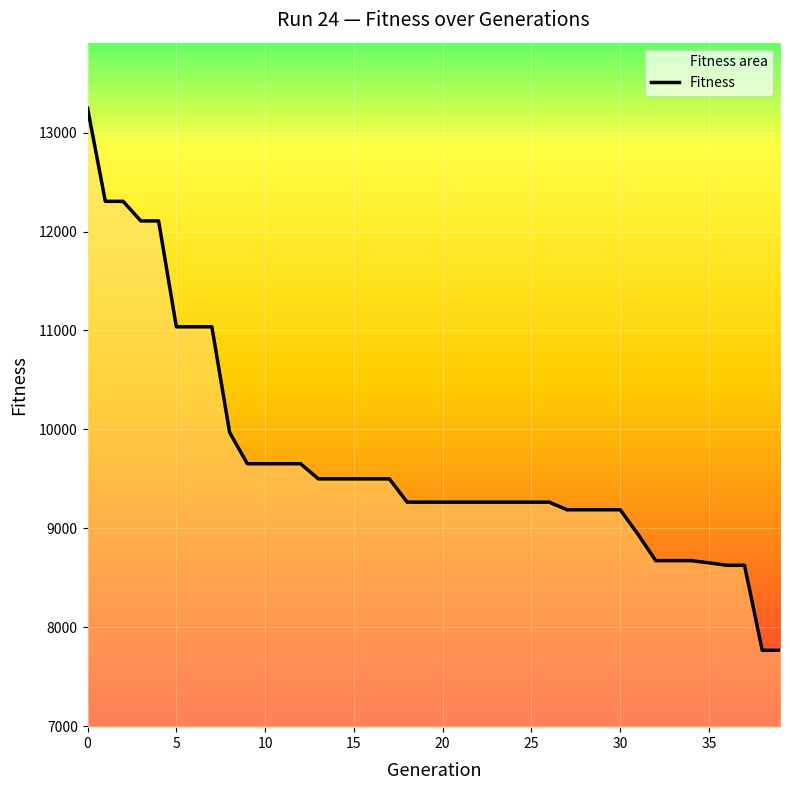

What is the change in value from 14 to 23?

-235